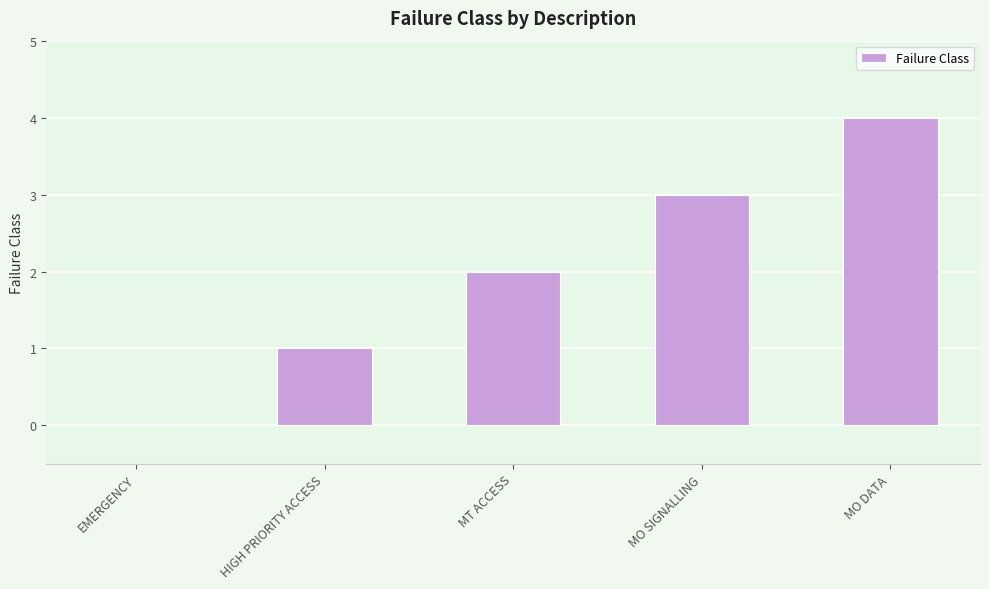

How many distinct data groups are displayed?

1